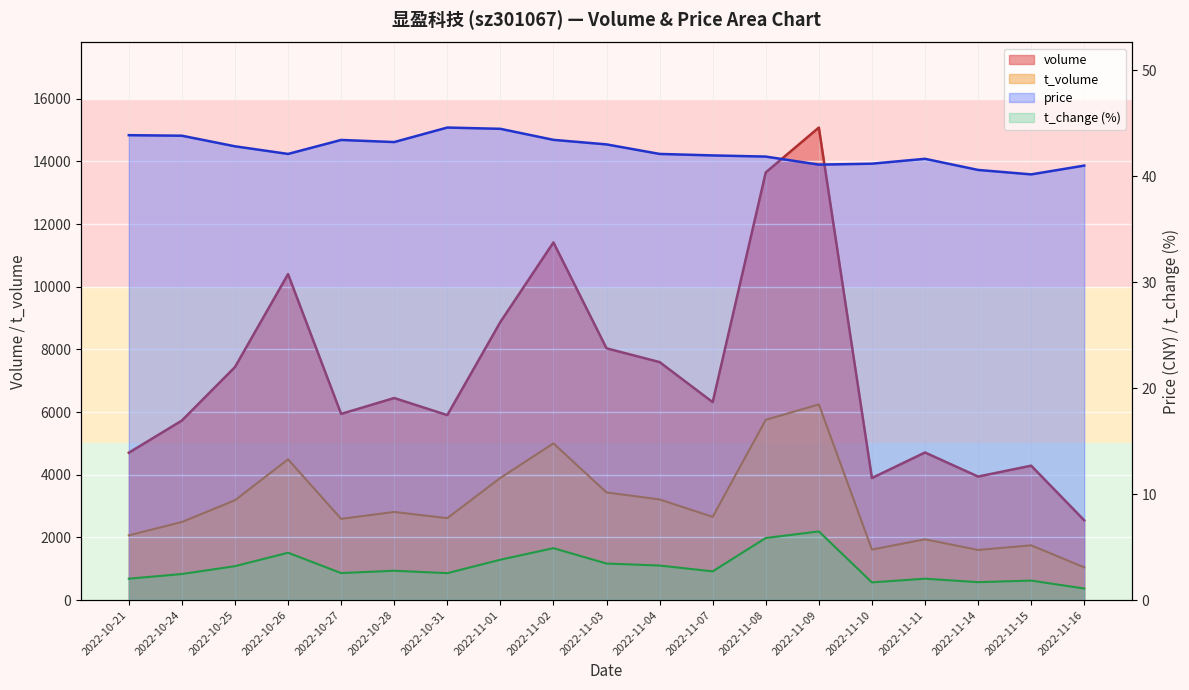

The volume series shows 8445.1 at 2022-10-31. True or false?

False